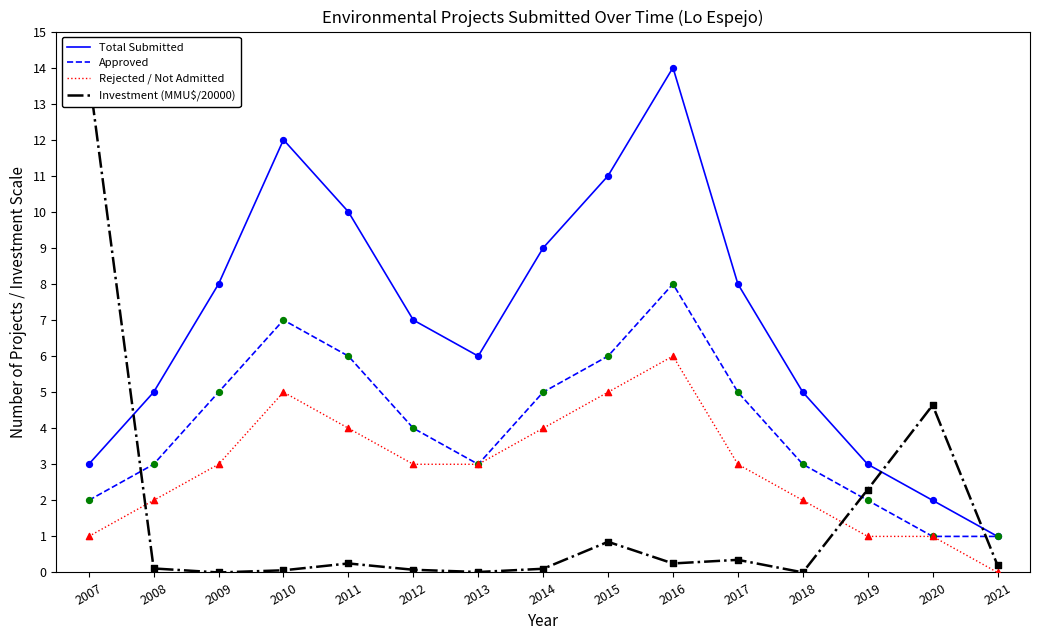

Which series has the largest total across all categories?

Total Submitted